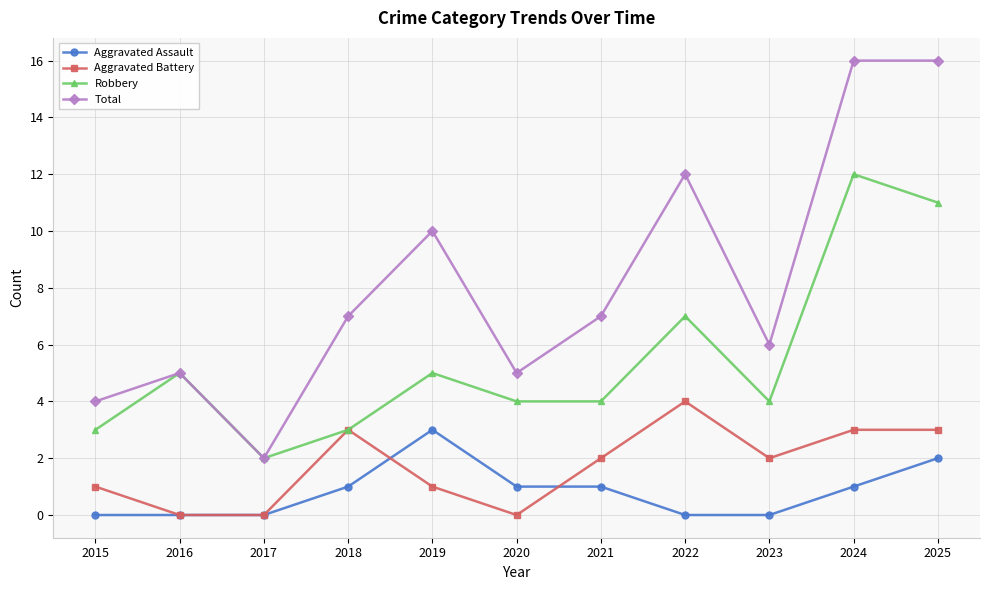

True or false: Aggravated Assault and Robbery cross at least once.

False